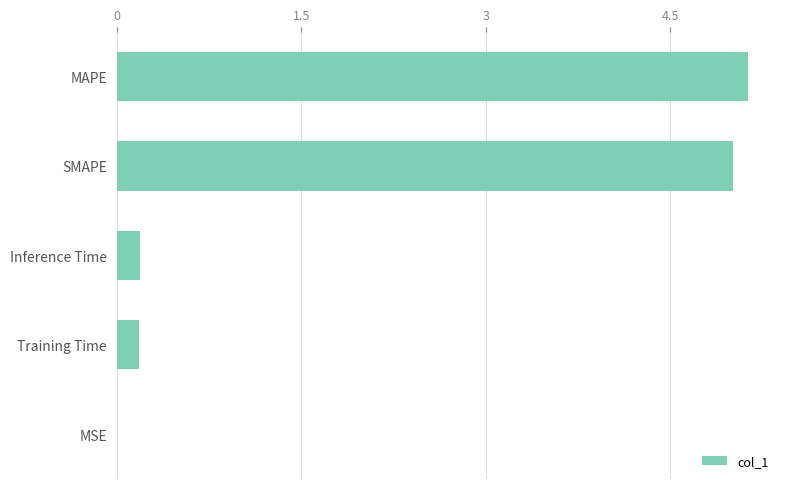

Between MAPE and Inference Time, which is larger?

MAPE